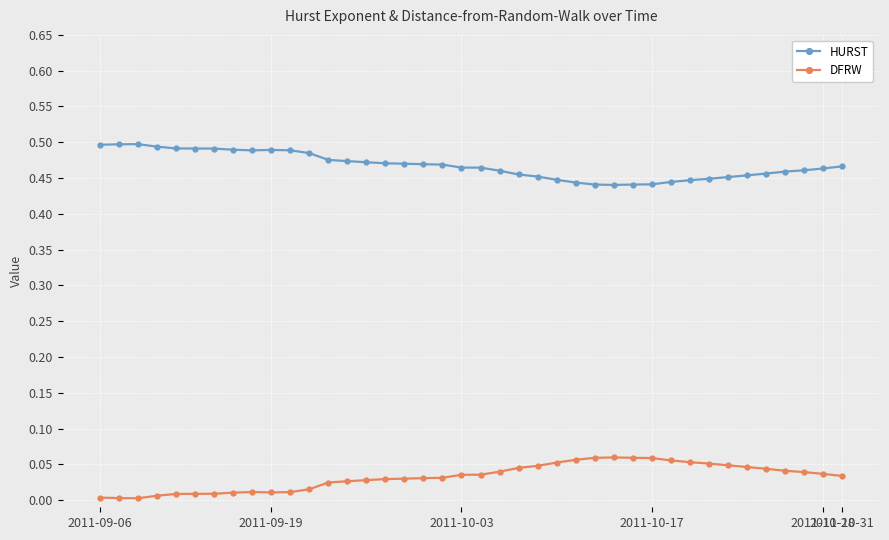

True or false: HURST and DFRW intersect in this chart.

False